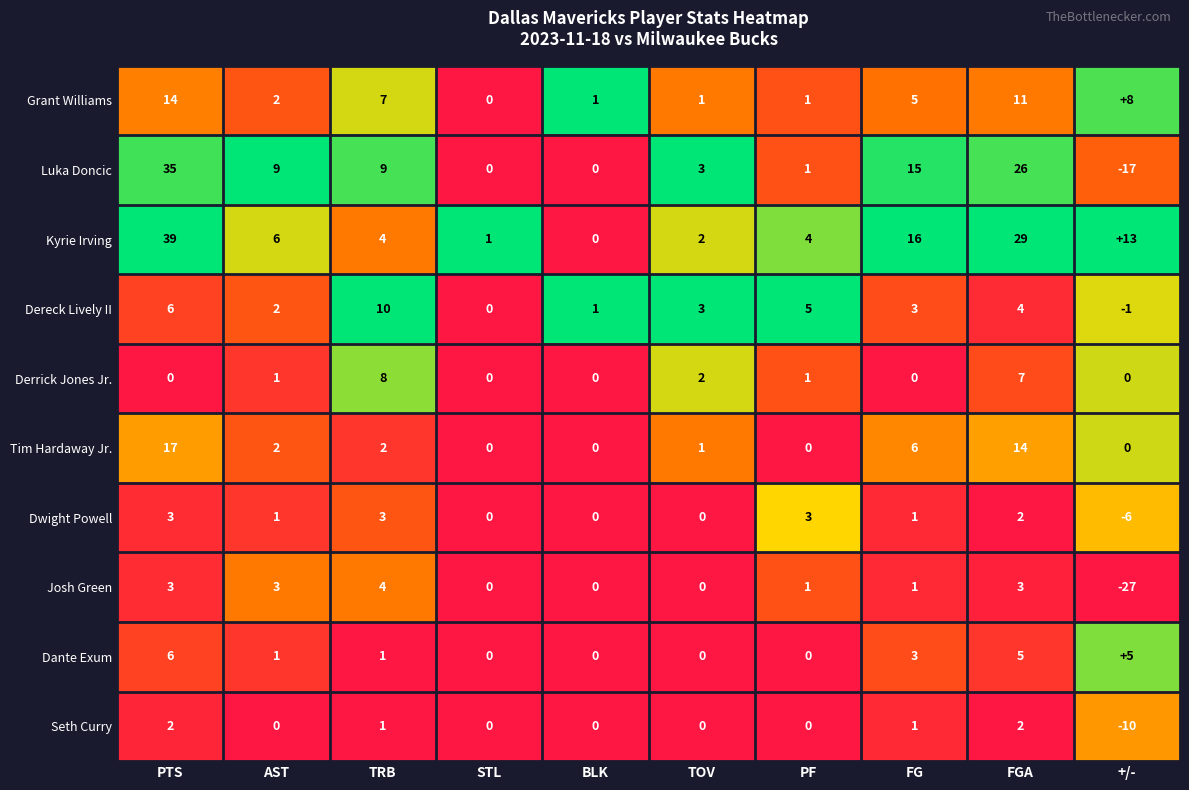

Rank the series by their maximum value, from lowest to highest.

Seth Curry, Dwight Powell, Josh Green, Dante Exum, Derrick Jones Jr., Dereck Lively II, Grant Williams, Tim Hardaway Jr., Luka Doncic, Kyrie Irving